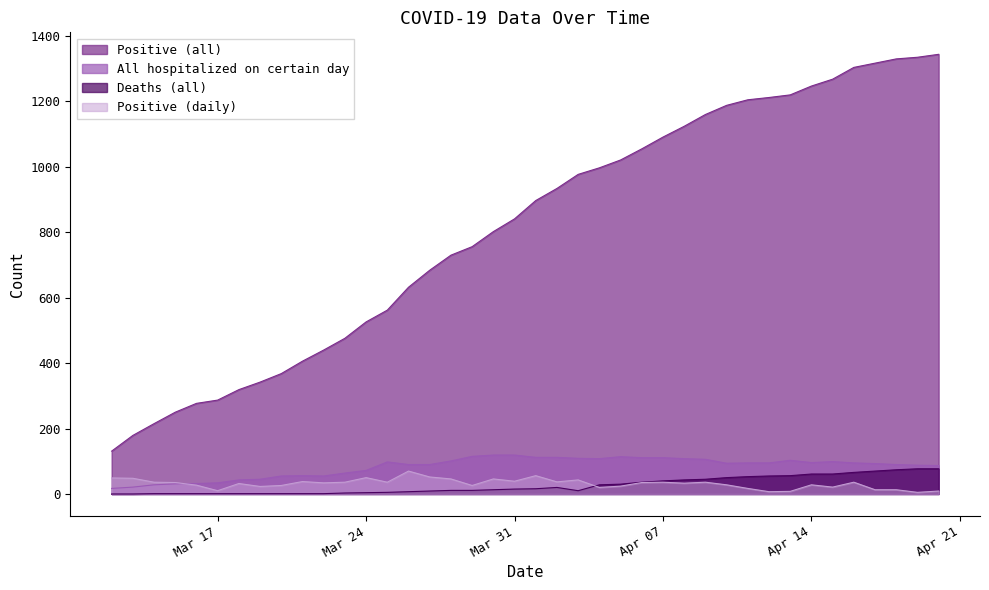

What is the sum of the All hospitalized on certain day values at 2020-04-19 and 2020-04-09?

194